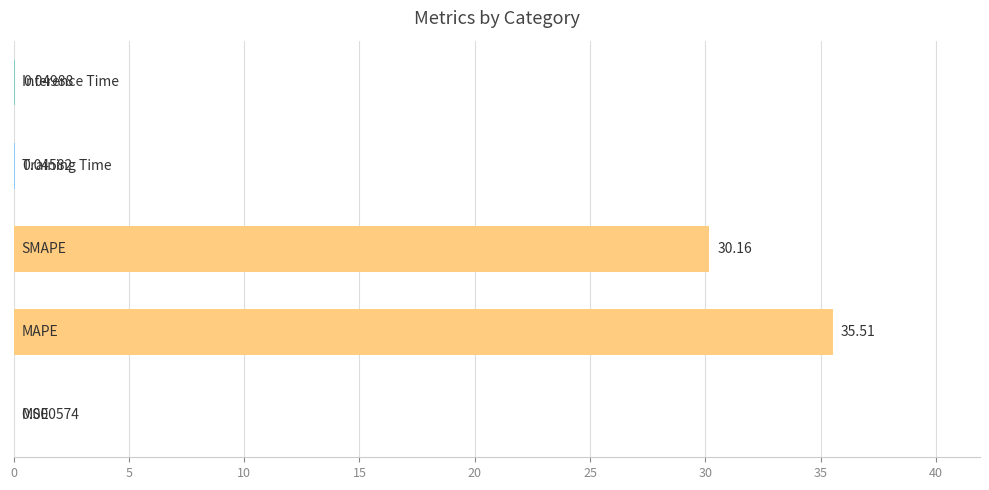

What is the sum of all values?

65.8